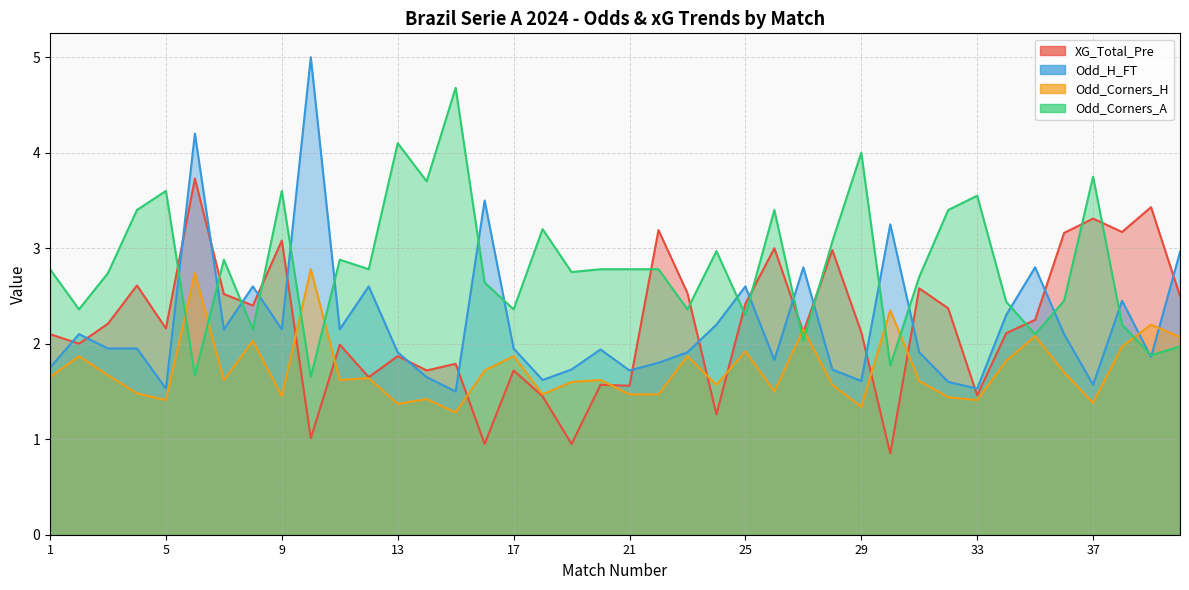

True or false: Odd_H_FT has a value of 4.1 at 25.

False